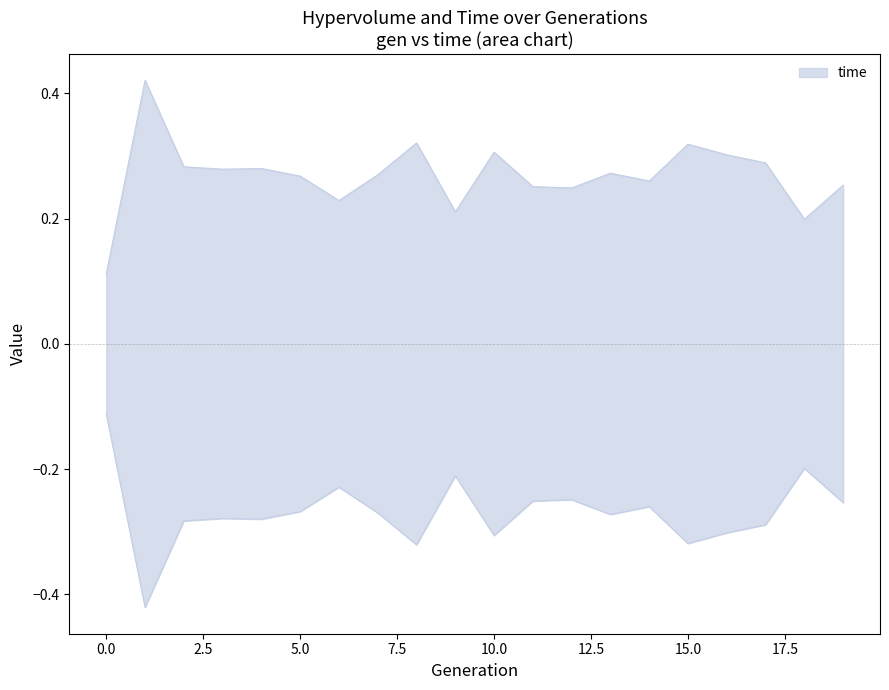

Reading right to left, list all the values displayed in this chart.

19=0.3	18=0.2	17=0.3	16=0.3	15=0.3	14=0.3	13=0.3	12=0.2	11=0.3	10=0.3	9=0.2	8=0.3	7=0.3	6=0.2	5=0.3	4=0.3	3=0.3	2=0.3	1=0.4	0=0.1